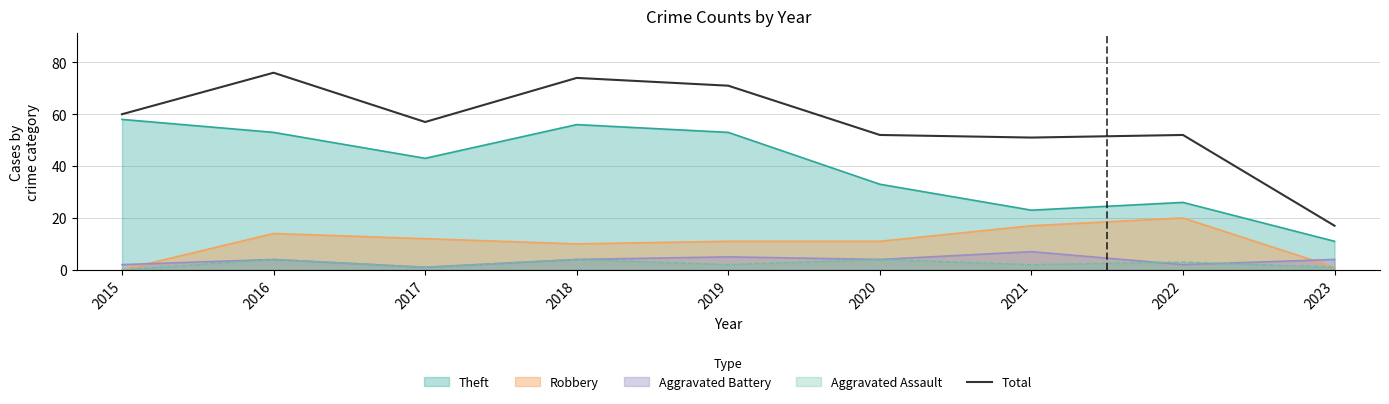

Approximately how many times larger is the value at 2016 compared to 2020?

1.5